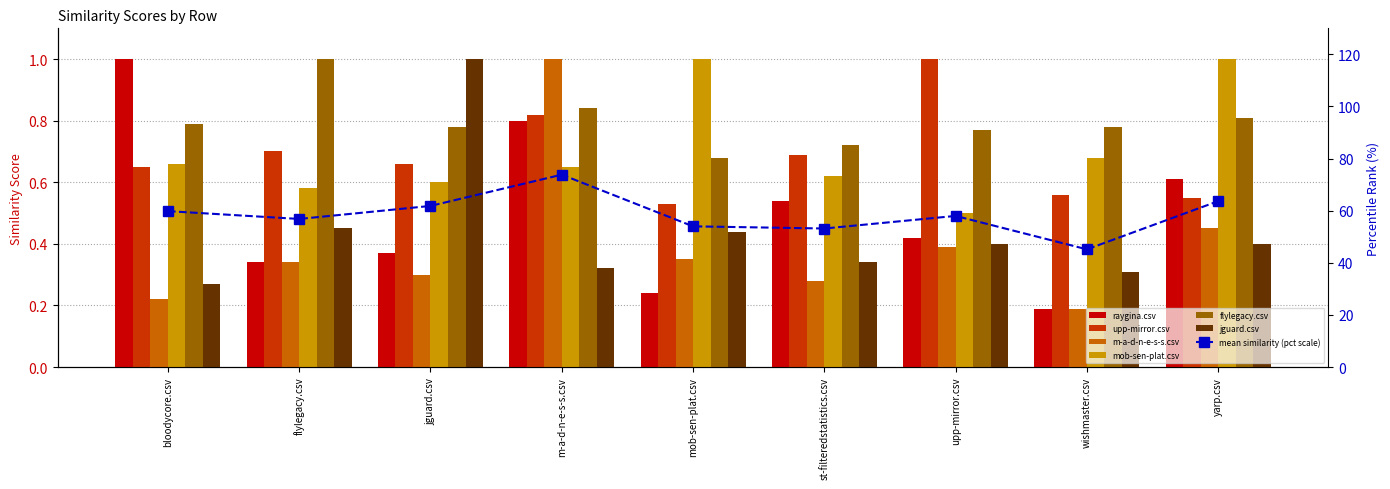

Which series has the largest range (max minus min)?

raygina.csv